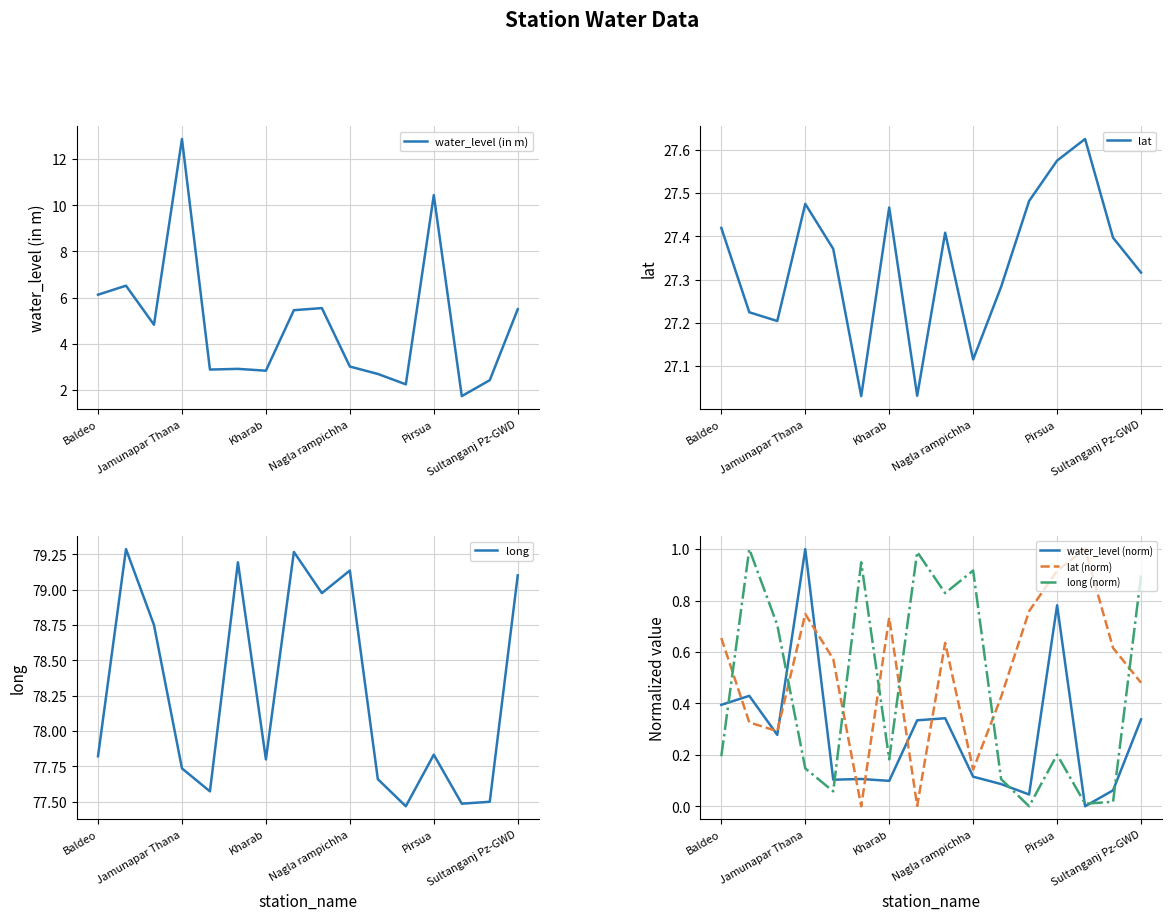

What is the maximum value for water_level (norm)?

1.0